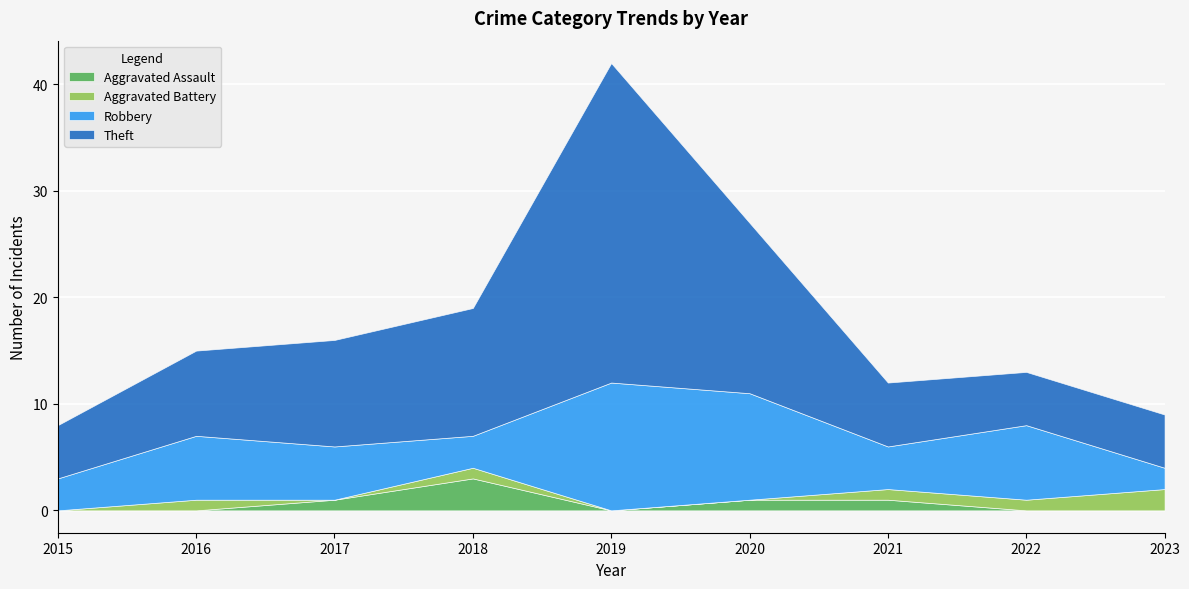

At which category does Aggravated Assault reach its first local peak?

2018